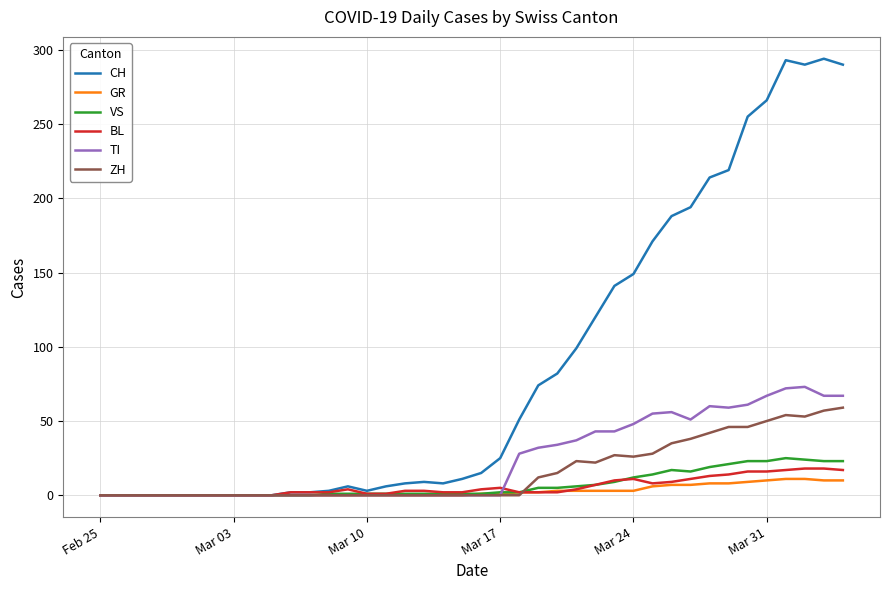

Which series has the widest spread of values?

CH